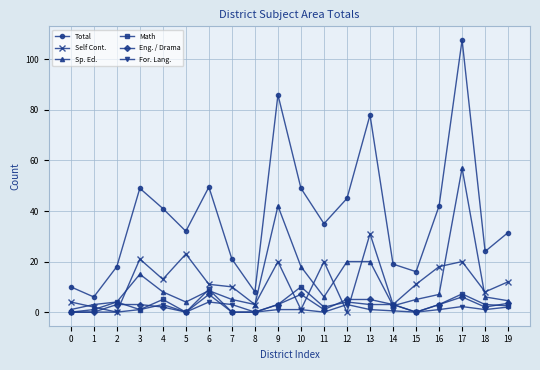

The value of Total at 4 is 71.7. True or false?

False